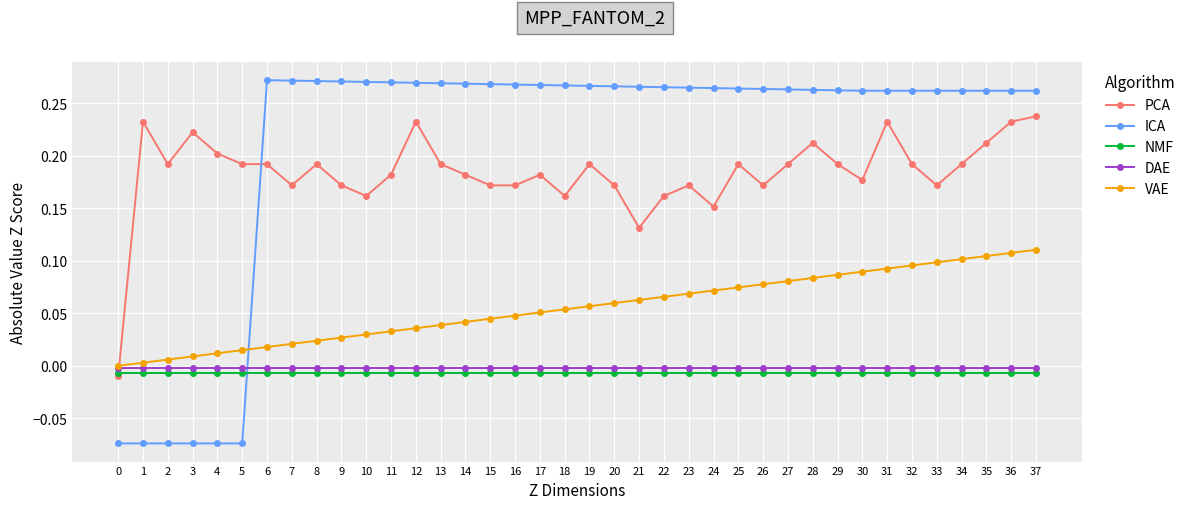

How many times do ICA and DAE cross each other?

1